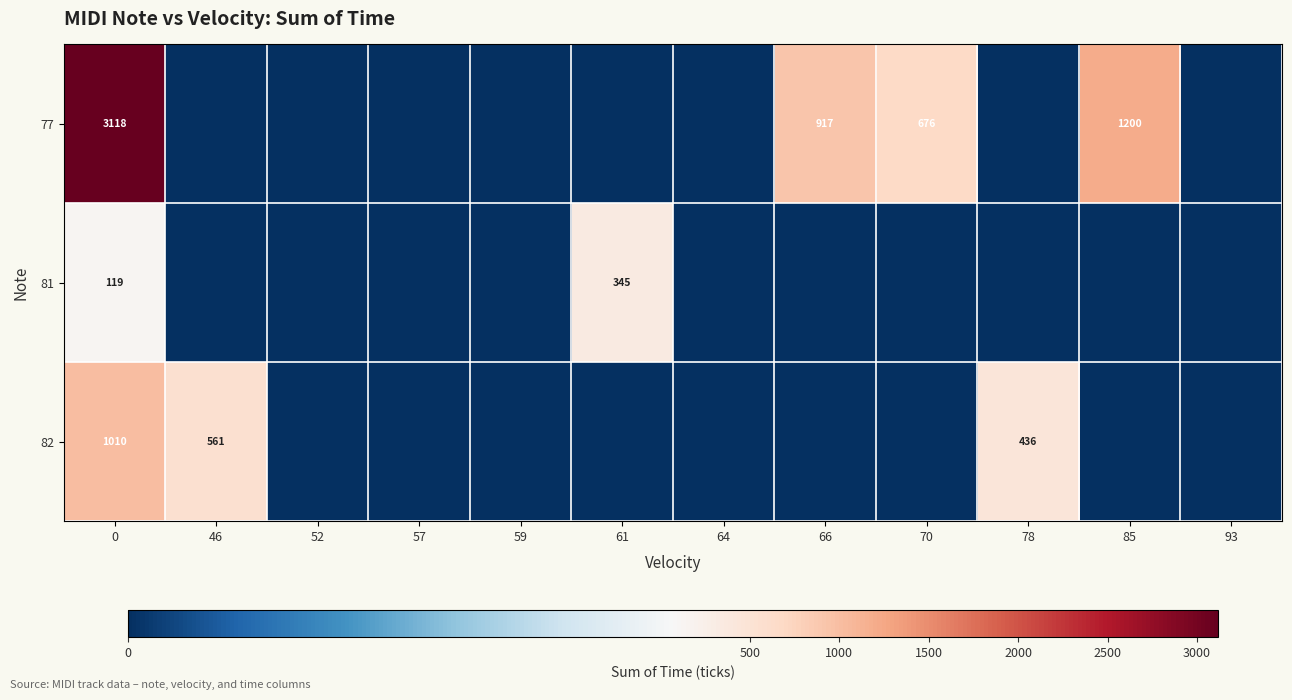

The value of 82 at 0 is 1335. True or false?

False